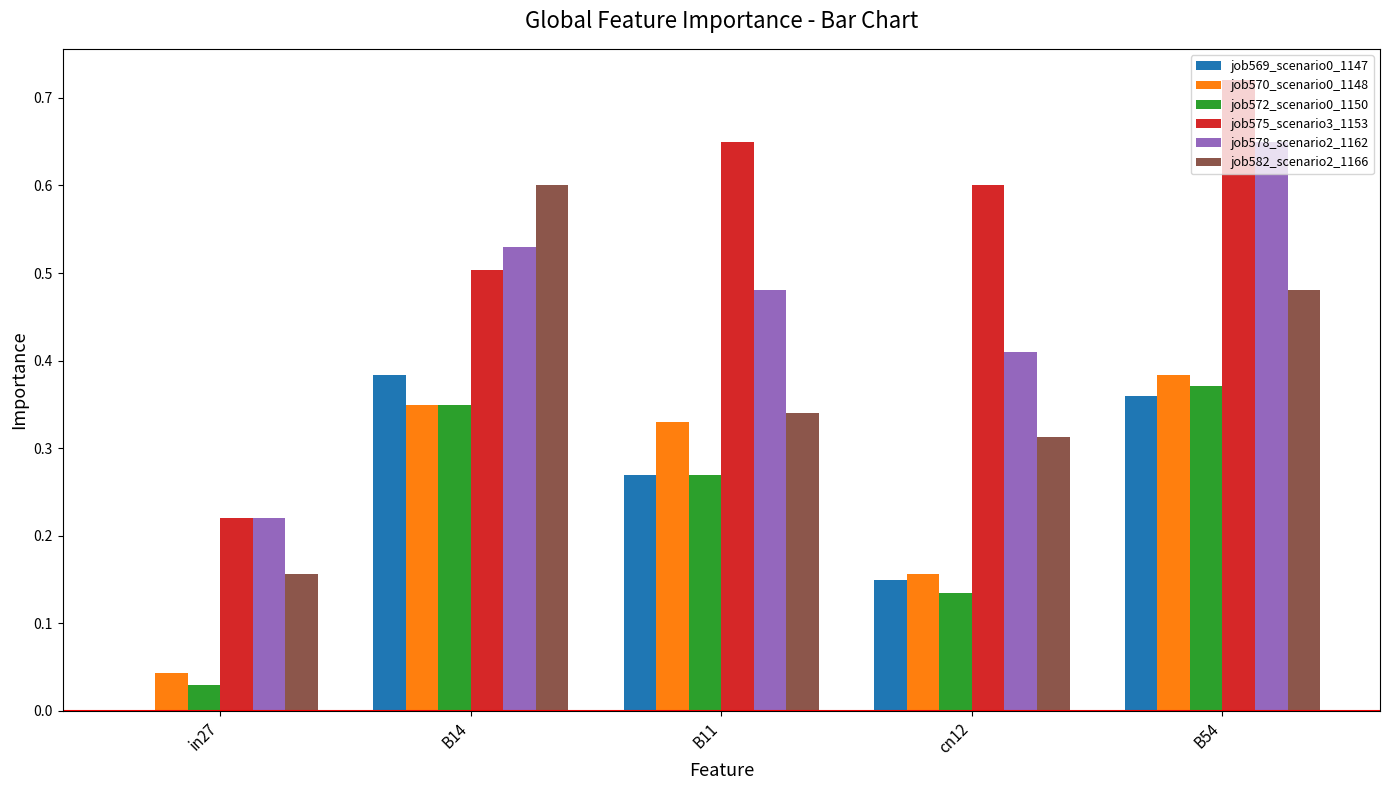

At which category is the sum across all series the highest?

B54